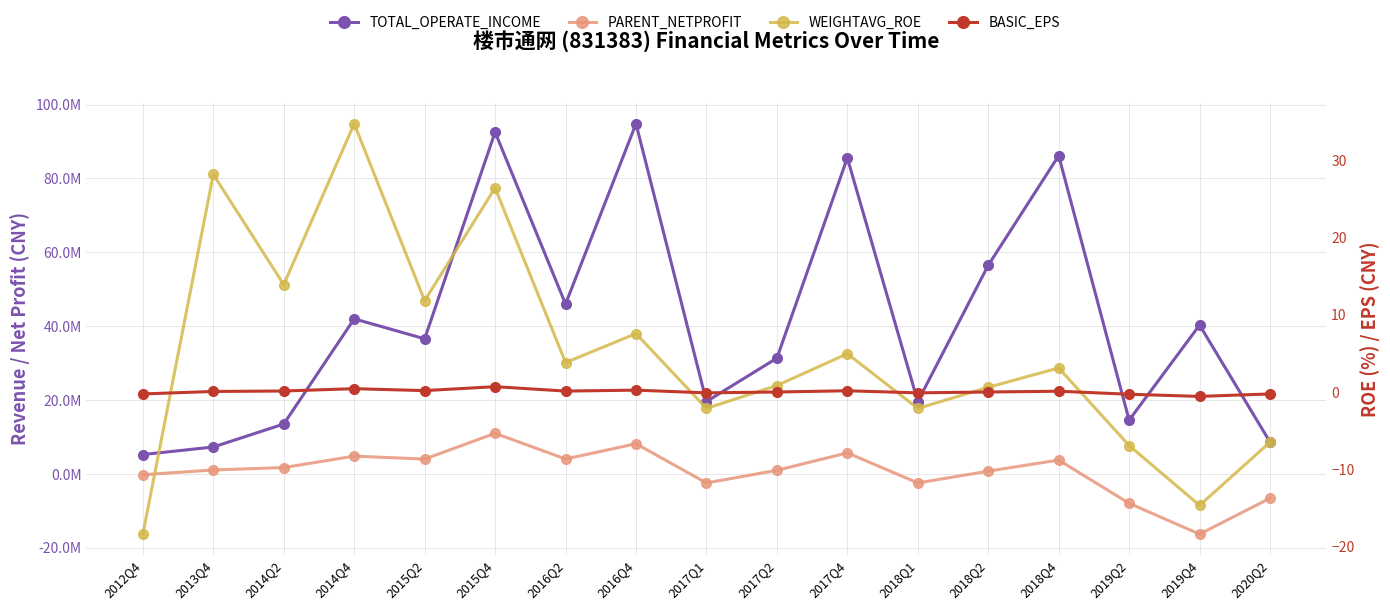

Read the WEIGHTAVG_ROE value at 2018Q1.

-2.1